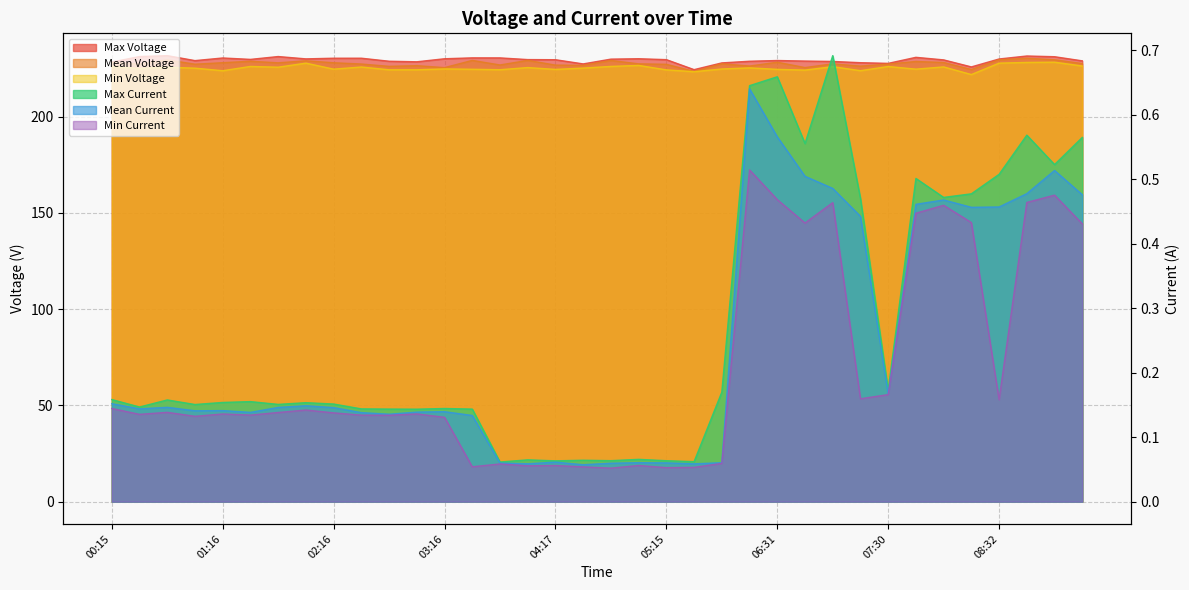

The value of Mean Voltage at 02:16 is 228.0. True or false?

True